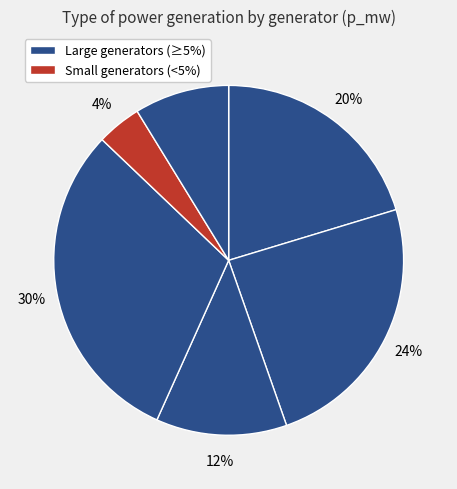

How many slices are in this pie chart?

6